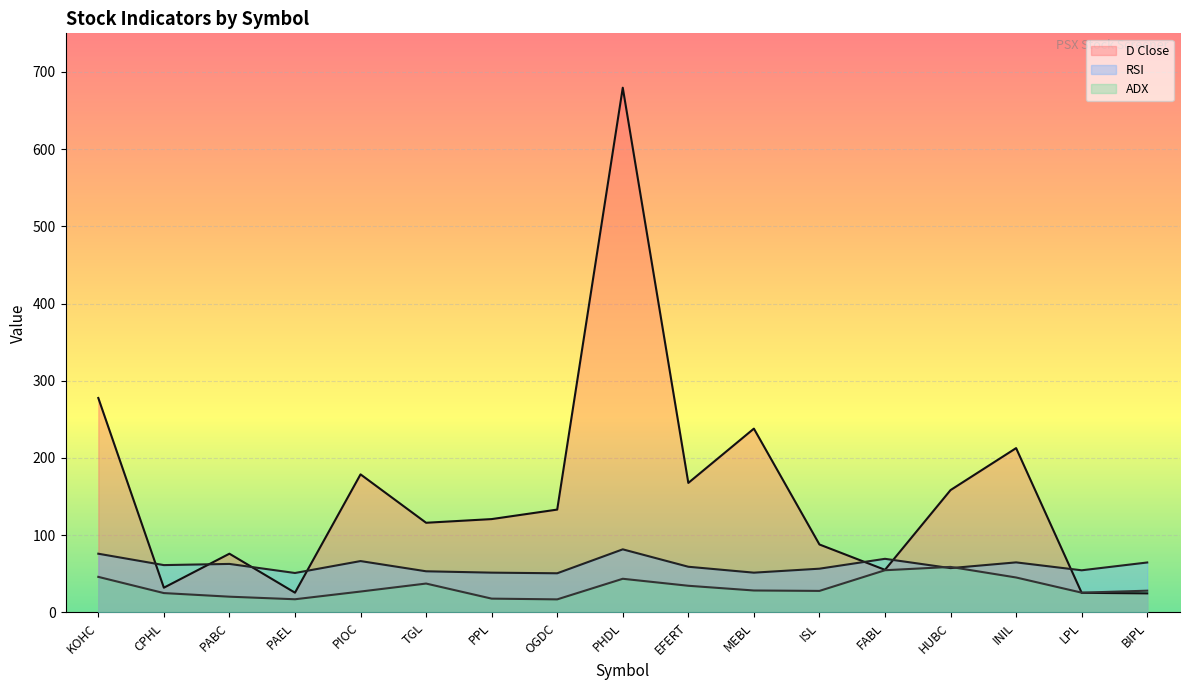

Reading right to left, what are all the values shown in this chart?

D Close: 24.6	25.3	212.8	158.4	55.1	87.9	238.0	167.7	679.5	133.1	120.8	116.1	178.8	25.5	76.0	31.9	277.7
RSI: 64.6	54.5	64.8	57.3	69.4	56.6	51.4	59.1	81.6	50.6	51.5	53.2	66.4	51.0	62.8	61.2	76.0
ADX: 28.1	25.5	45.2	58.9	54.6	27.8	28.3	34.5	43.5	16.8	17.8	37.3	27.0	17.0	20.3	25.0	46.0